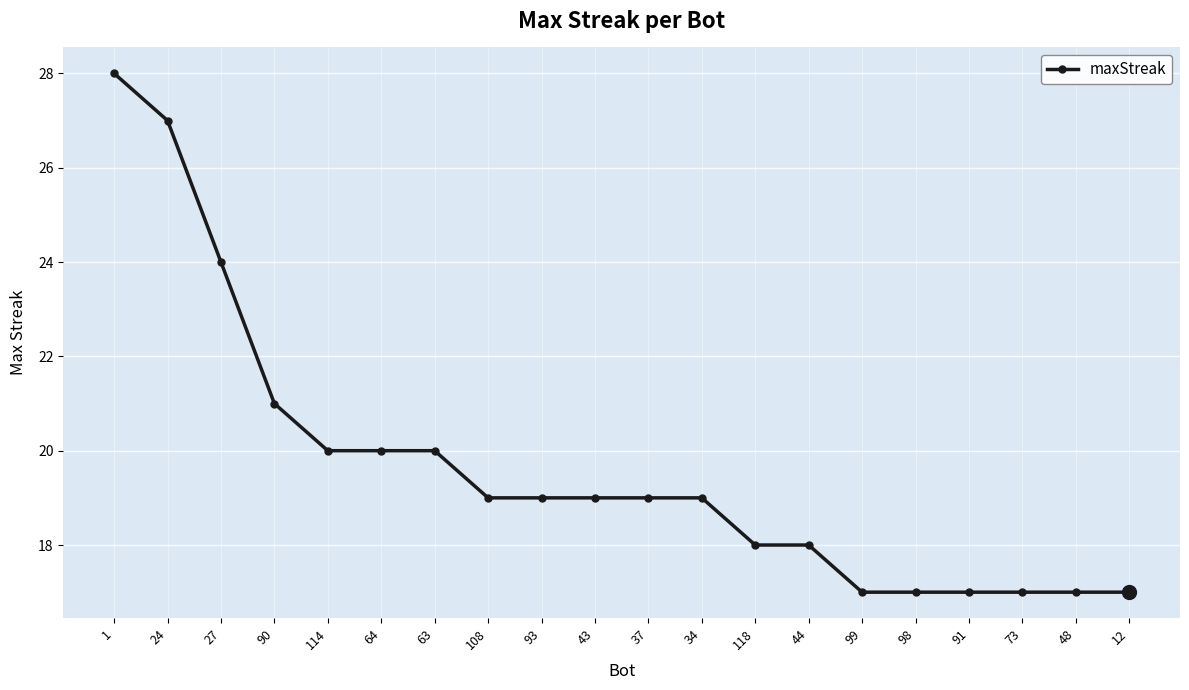

What is the smallest value displayed?

17